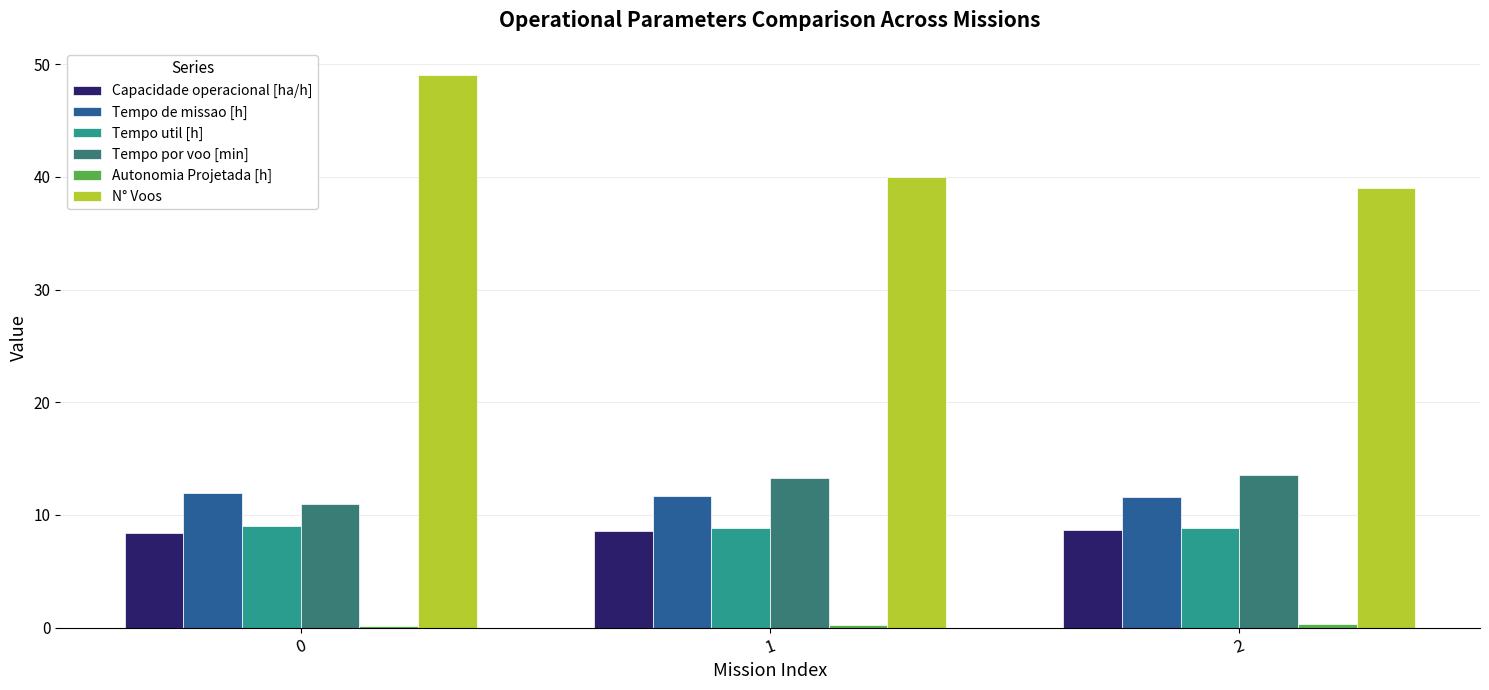

What is the greatest value displayed?

49.0